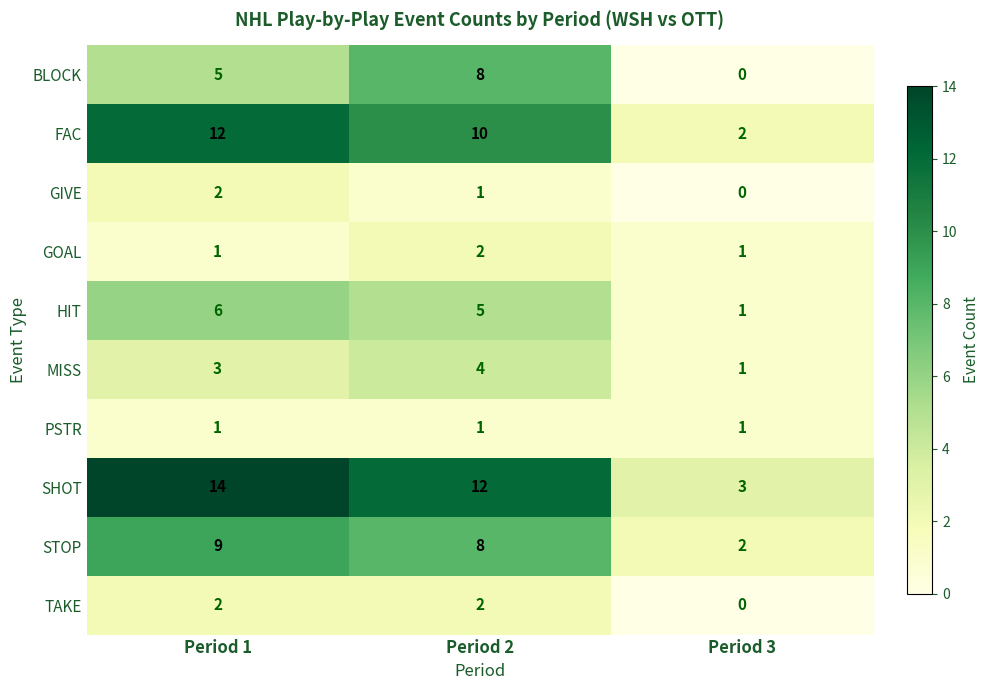

Which series has the largest total across all categories?

SHOT